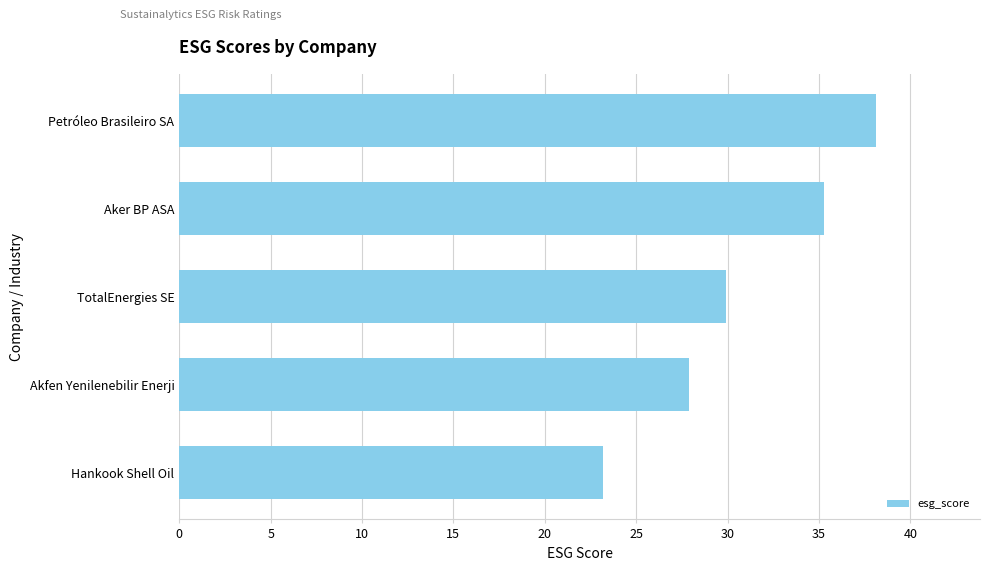

At which label is the value closest to 30?

TotalEnergies SE